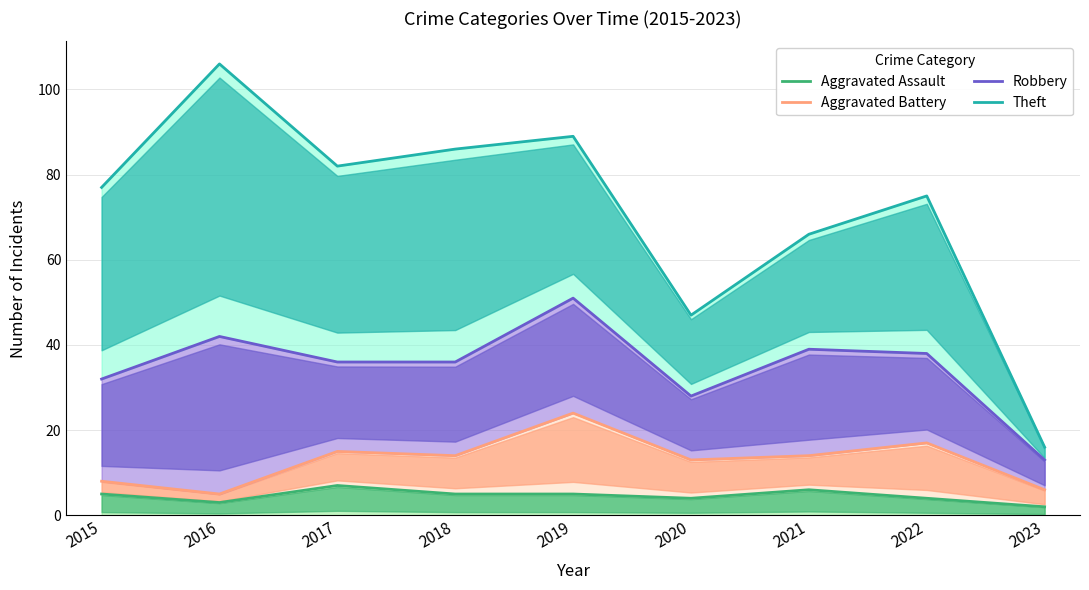

Is the value of Aggravated Battery at 2019 greater than the value of Robbery at 2023?

Yes